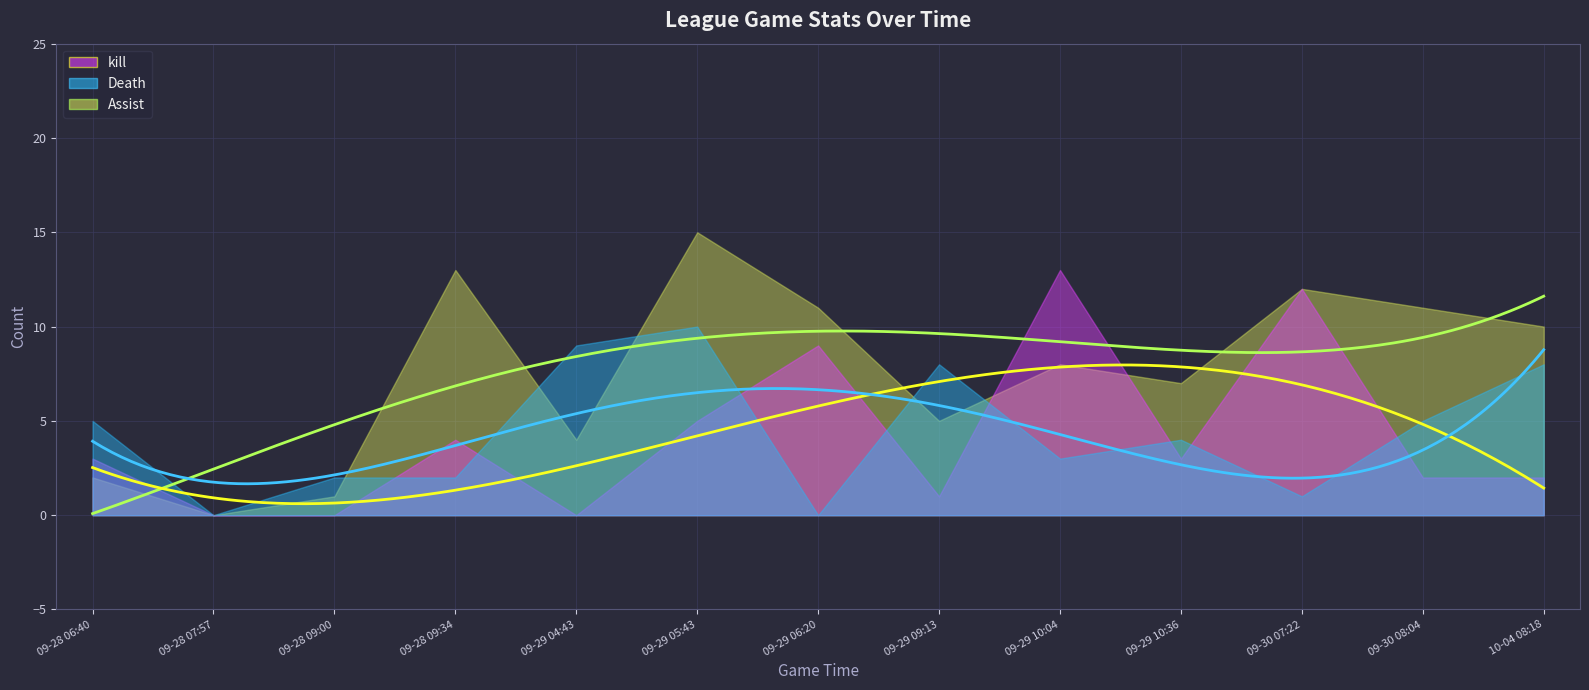

List the labels in order of Assist value, largest first.

2021-09-29 05:43, 2021-09-28 09:34, 2021-09-30 07:22, 2021-09-29 06:20, 2021-09-30 08:04, 2021-10-04 08:18, 2021-09-29 10:04, 2021-09-29 10:36, 2021-09-29 09:13, 2021-09-29 04:43, 2021-09-28 06:40, 2021-09-28 09:00, 2021-09-28 07:57